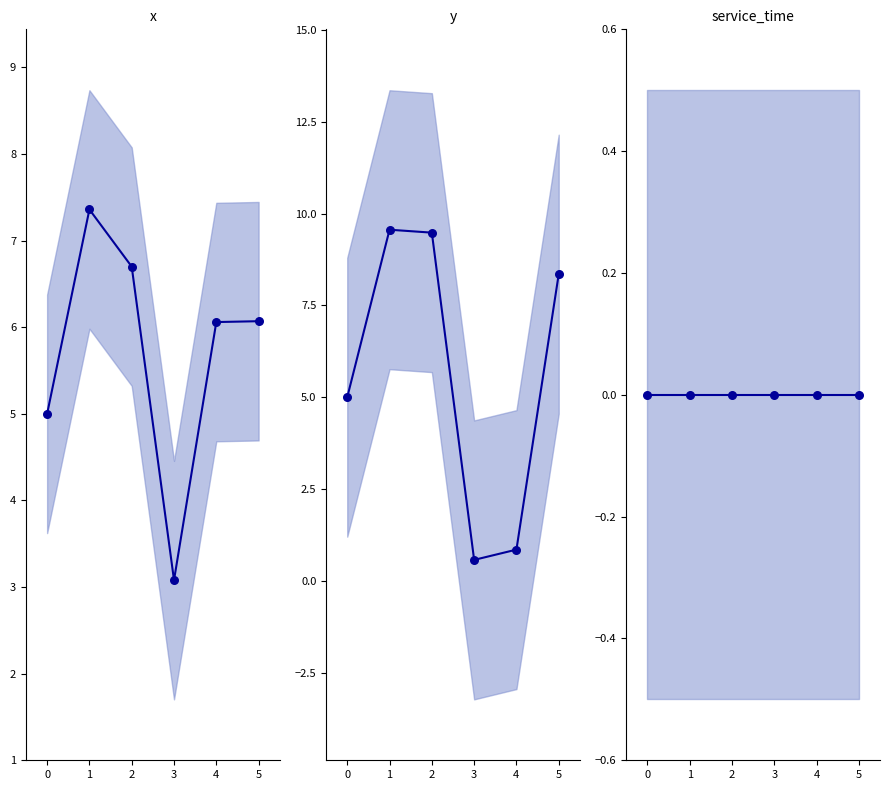

At how many categories does at least one series exceed 4?

5